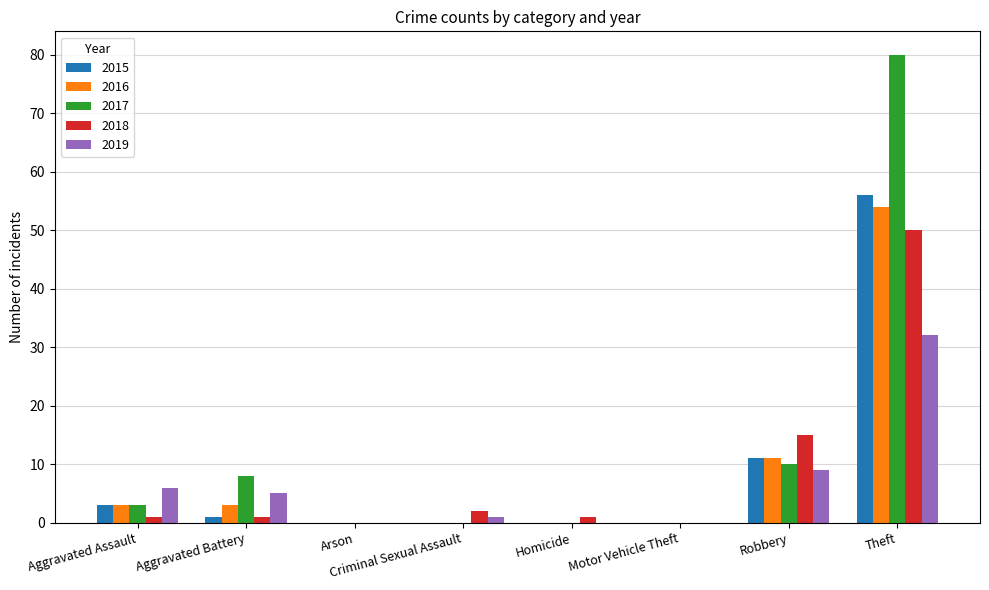

What is the average value of the 2018 series?

9